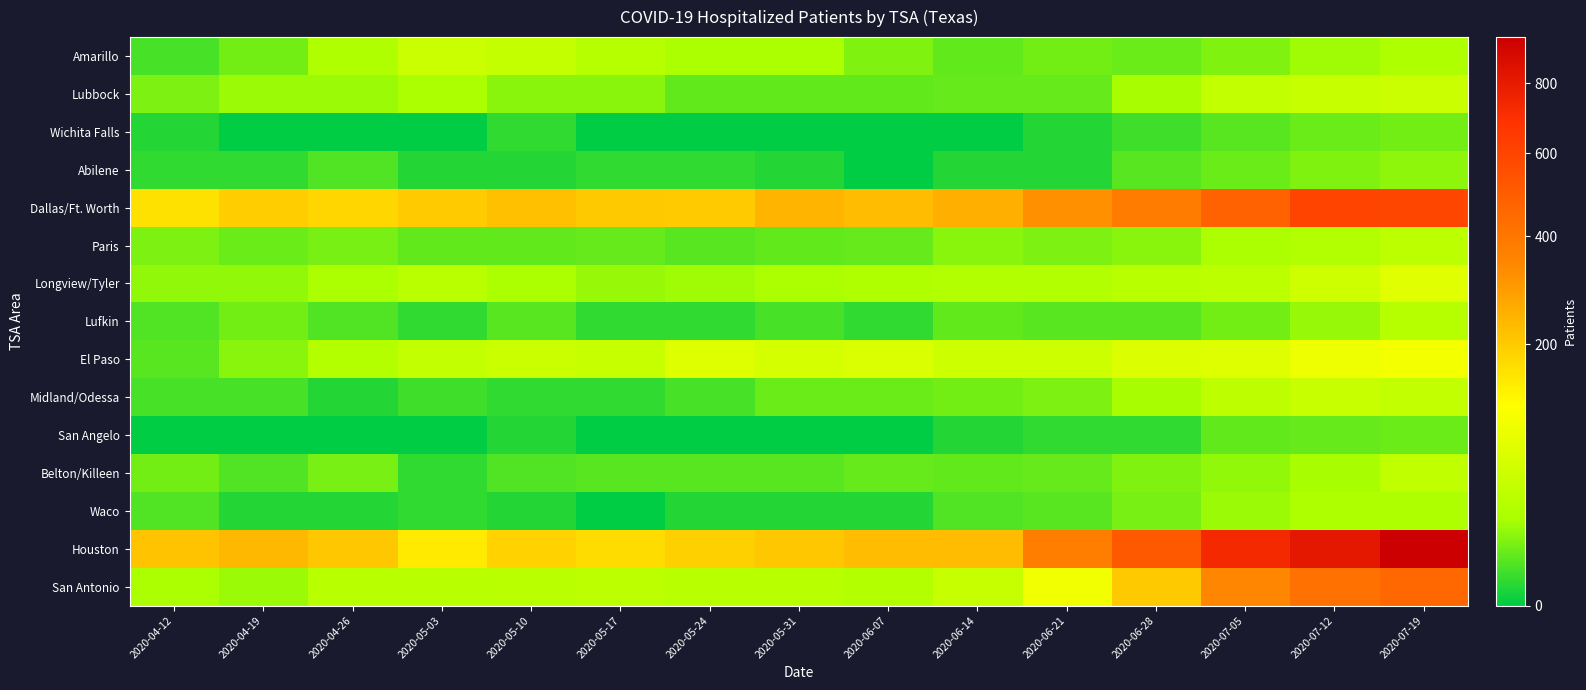

Which series has the largest total across all categories?

Houston